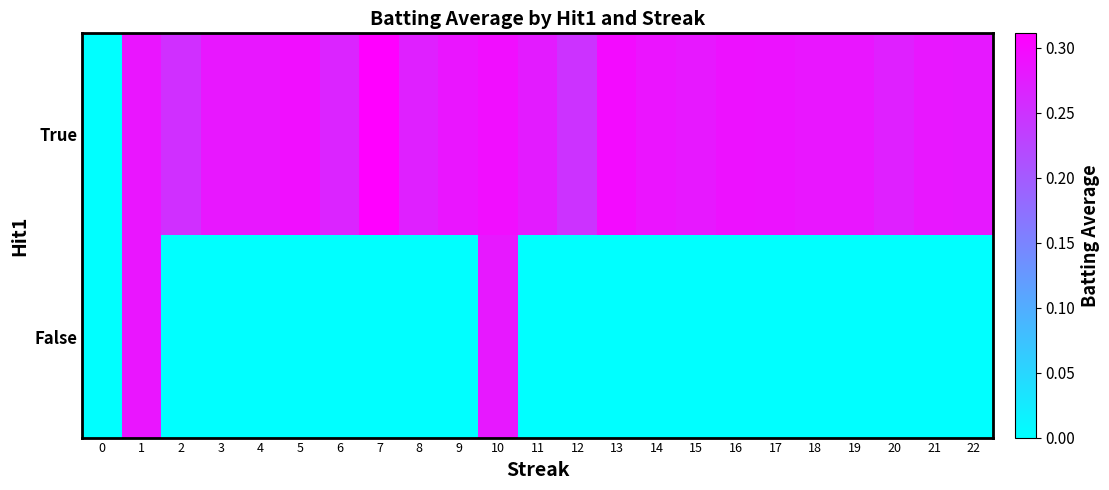

At how many categories does at least one series exceed 0?

22